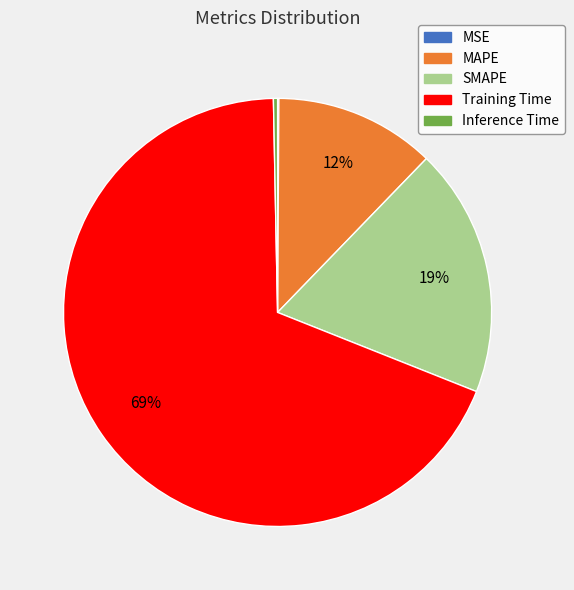

True or false: SMAPE accounts for 28% of the total.

False